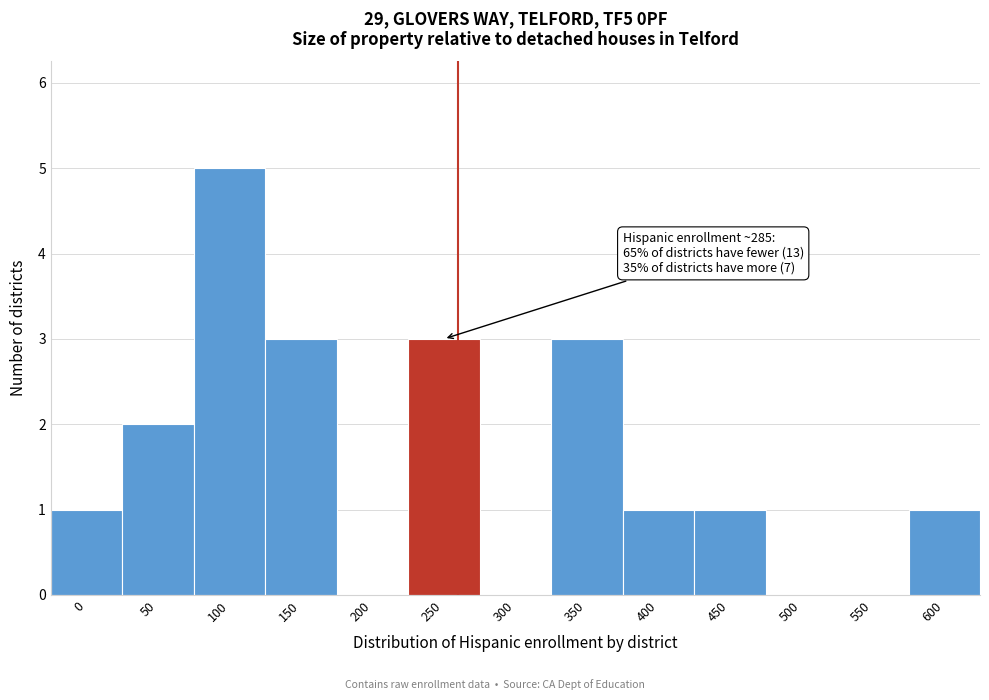

Reading right to left, transcribe all the data shown in this chart.

600=1	550=0	500=0	450=1	400=1	350=3	300=0	250=3	200=0	150=3	100=5	50=2	0=1